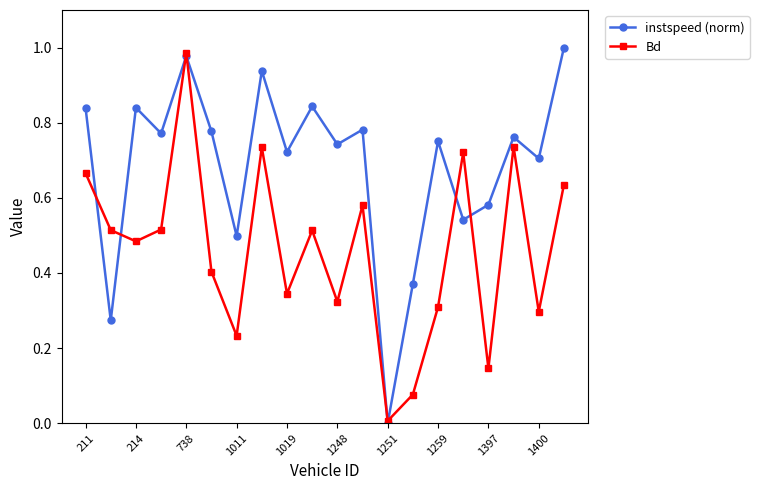

What is the sum of all Bd values?

9.2